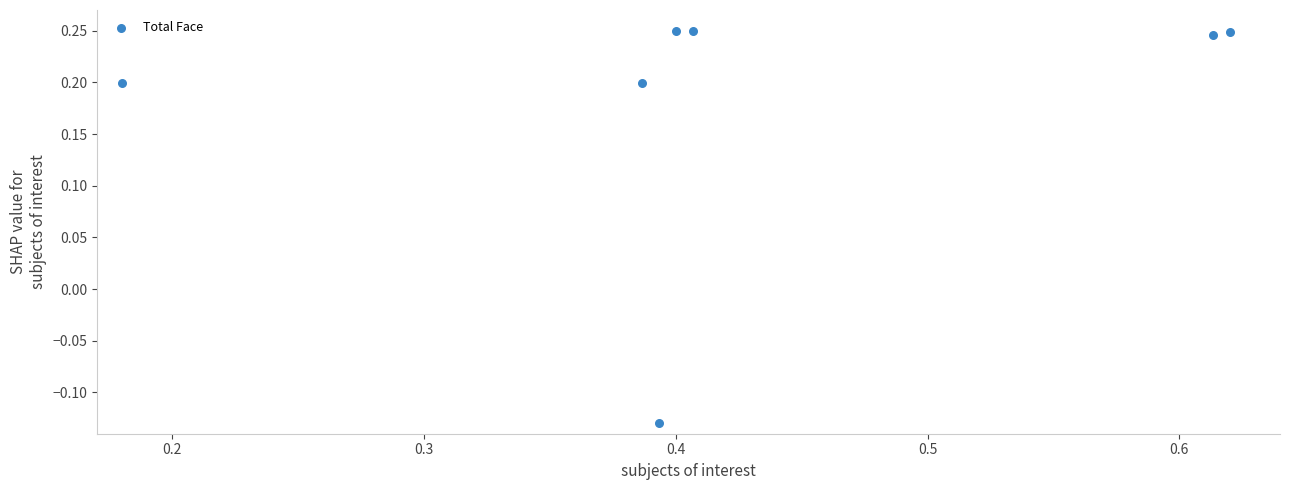

What is the average X value?

0.4